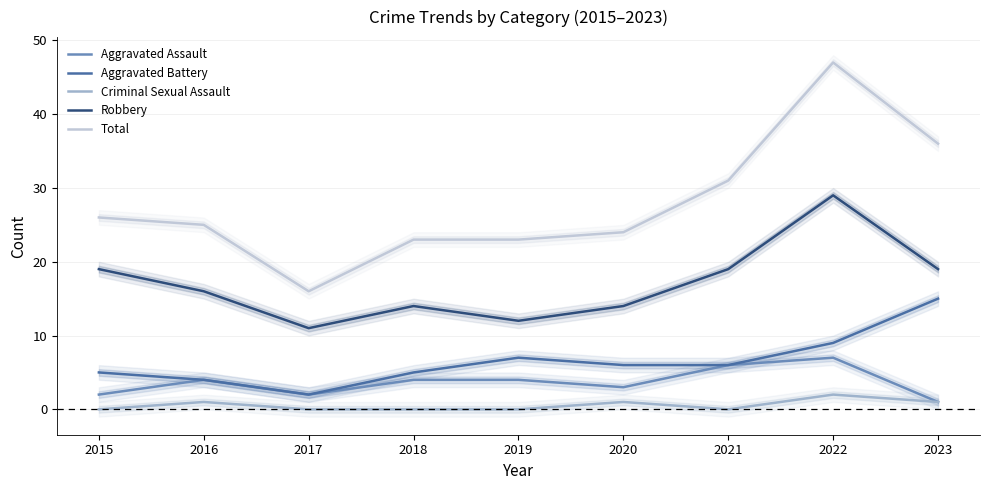

Where does the Total series first go above 25?

2015